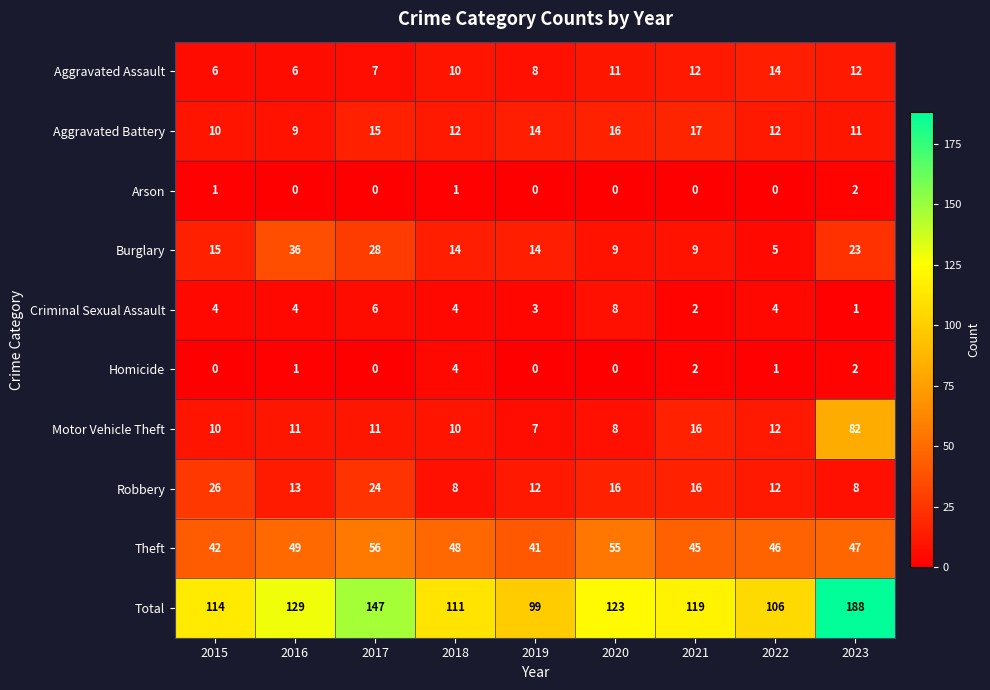

How many data points does each series have?

9